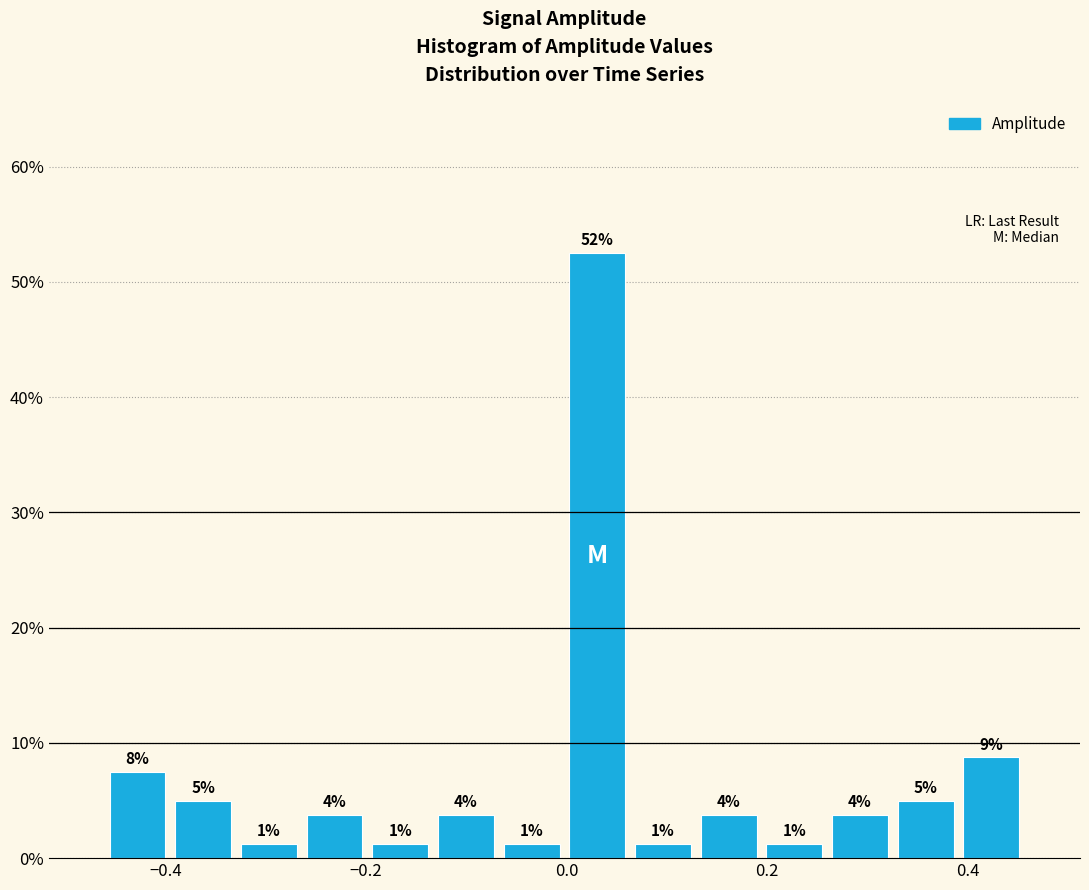

Around what value on the x-axis is the tallest bar? Give the approximate position of its centre, as read against the axis.

0.04